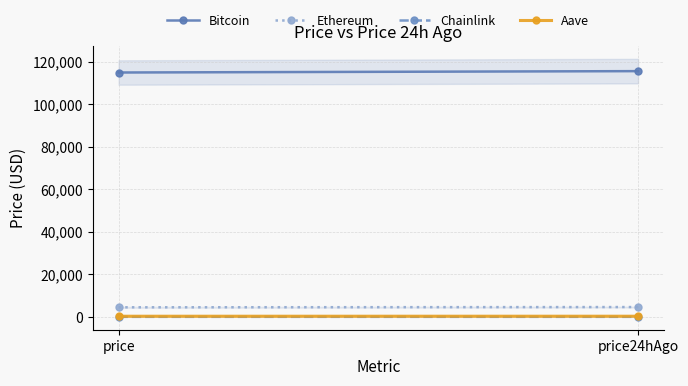

What value does the Aave series have at price24hAgo?

307.2